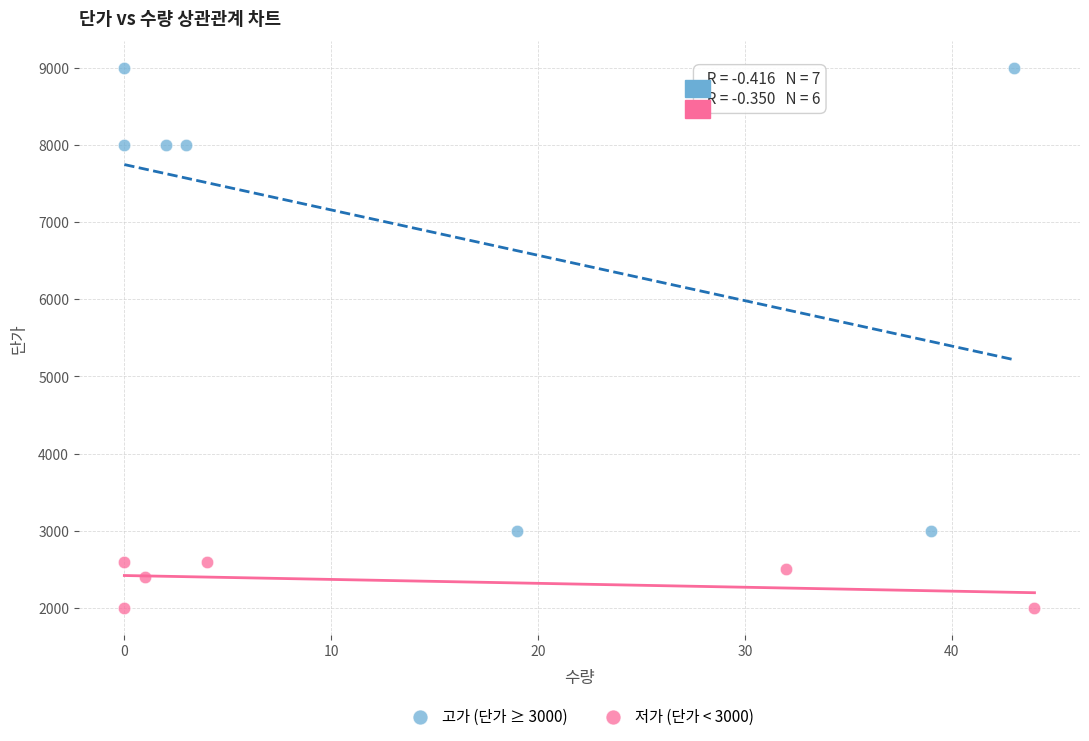

Which series reaches the maximum Y coordinate?

고가 (단가 ≥ 3000)